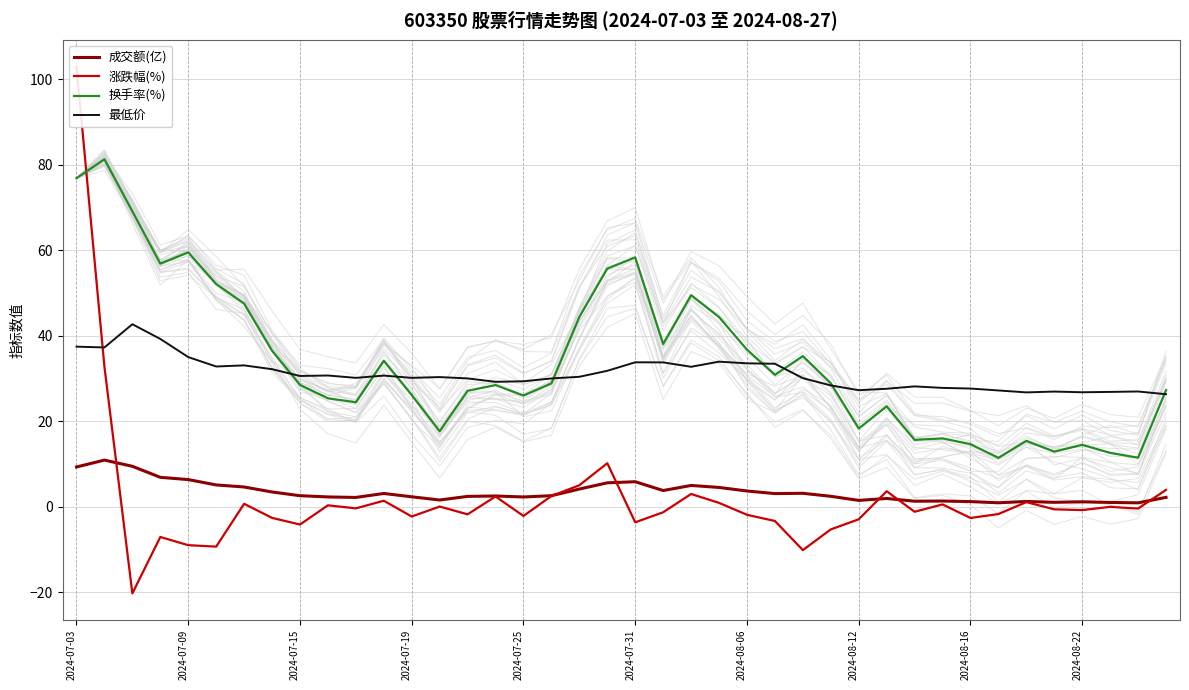

What is the label of the 1st point from the left?

2024-07-03